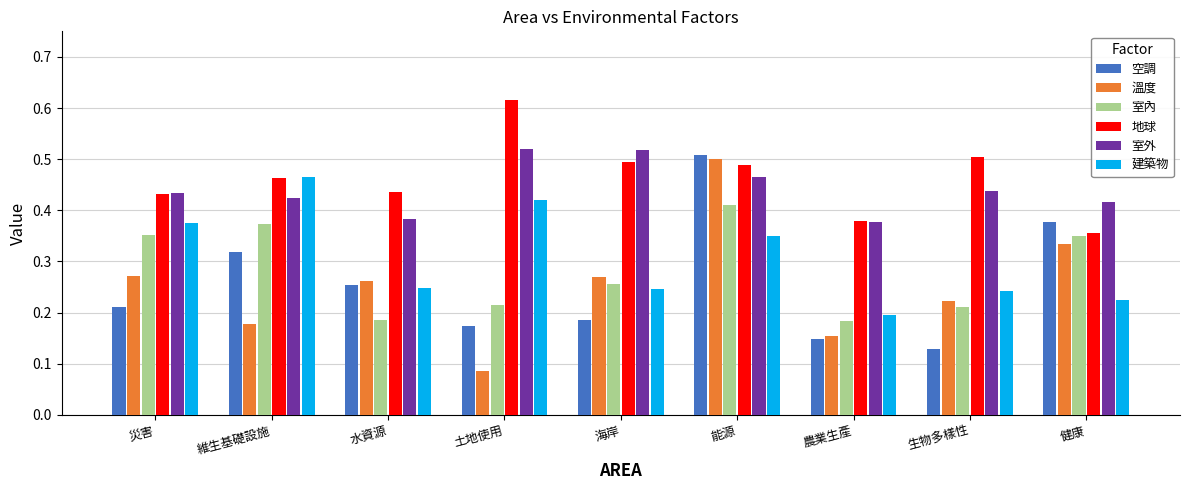

What are all the series names shown in the legend?

空調, 溫度, 室內, 地球, 室外, 建築物